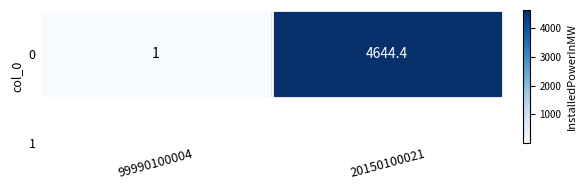

Reading left to right, what are all the values shown in this chart?

99990100004=1.0	20150100021=4644.4